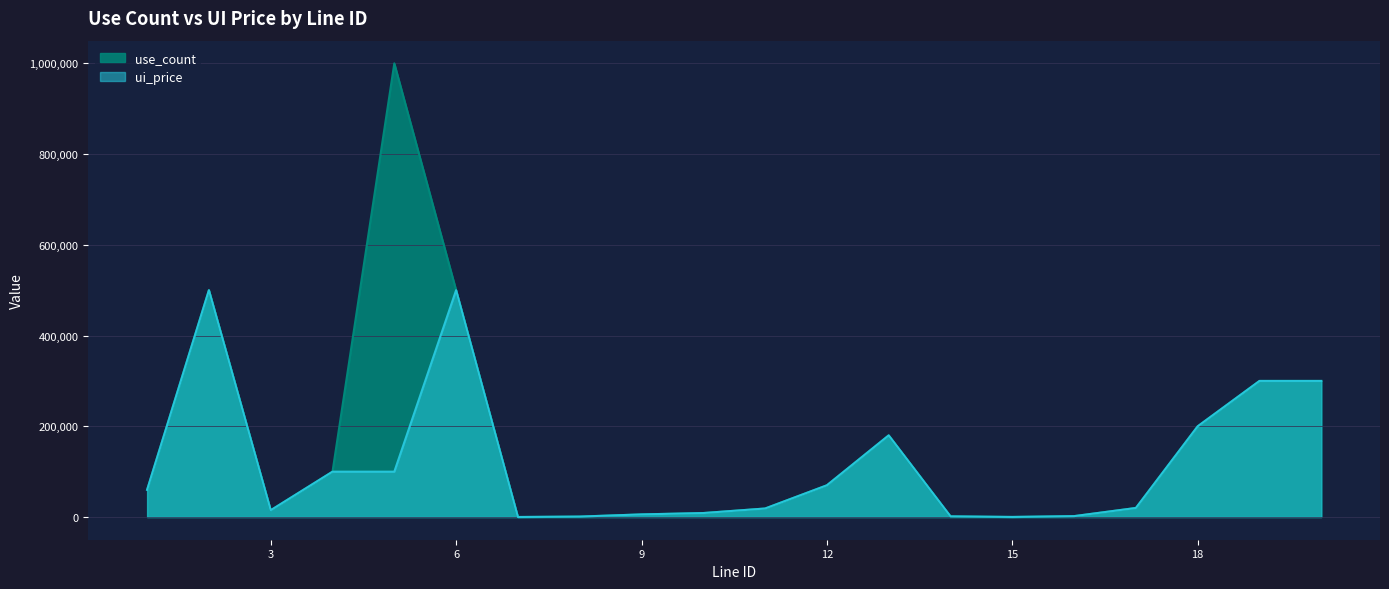

The value of ui_price at 2 is 847572. True or false?

False